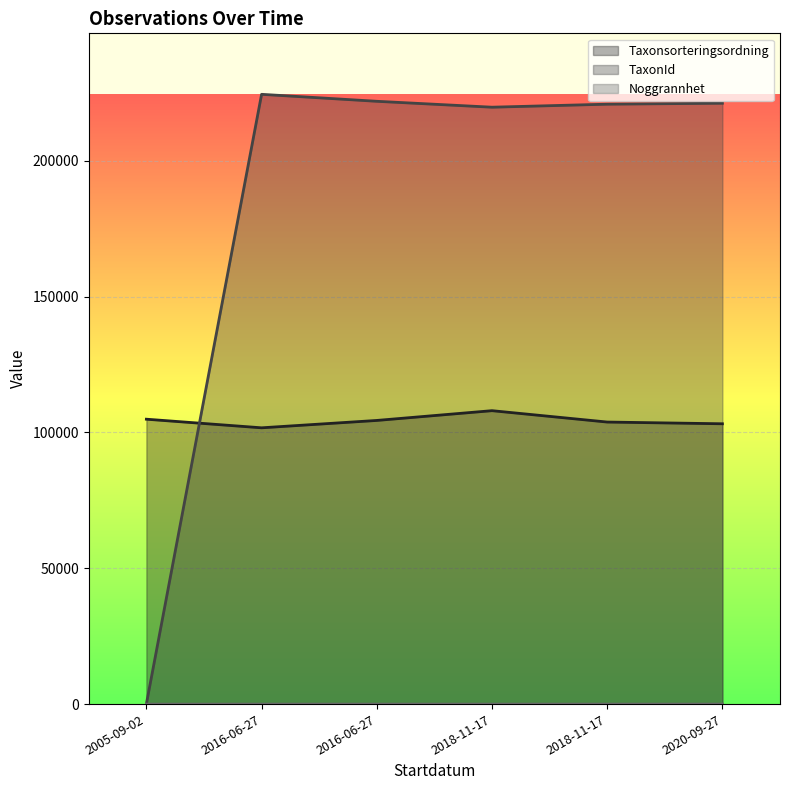

Where is the first local maximum for Taxonsorteringsordning?

2018-11-17